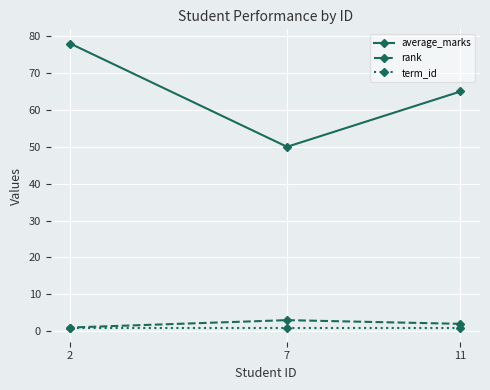

Between 2 and 7, which is larger?

2